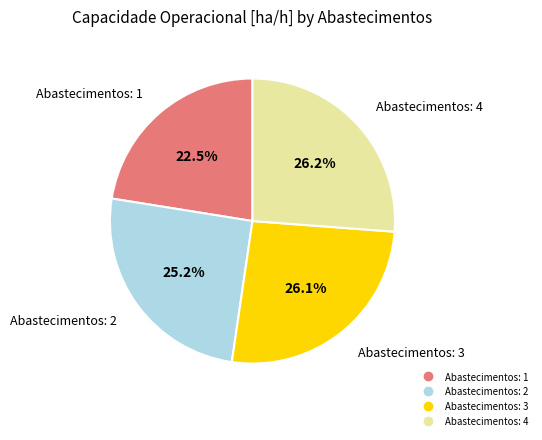

True or false: Abastecimentos: 3 accounts for 41% of the total.

False